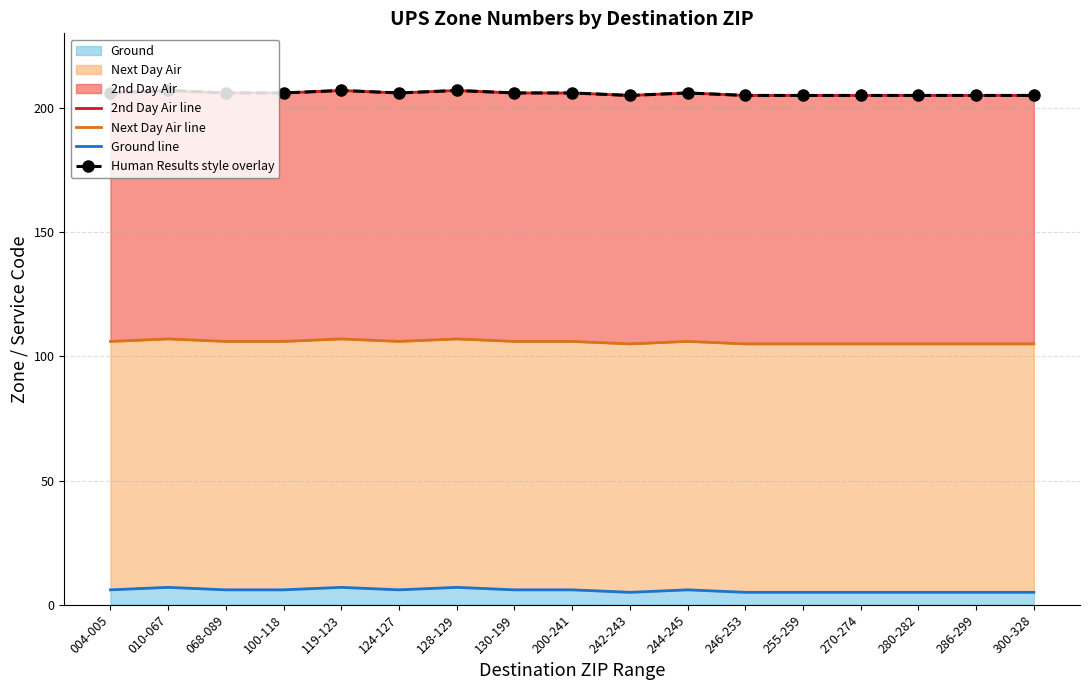

True or false: Human Results style overlay and Ground line intersect in this chart.

False